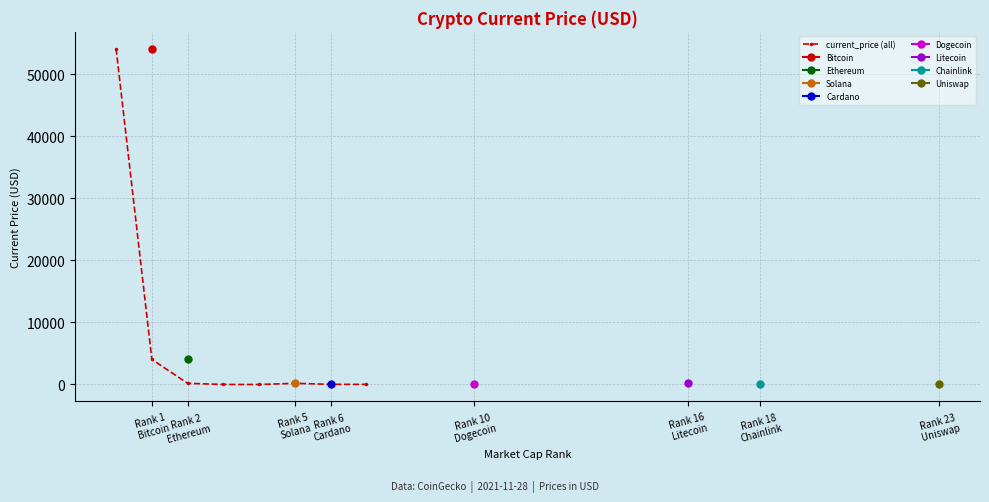

How many data points are less than 186?

4